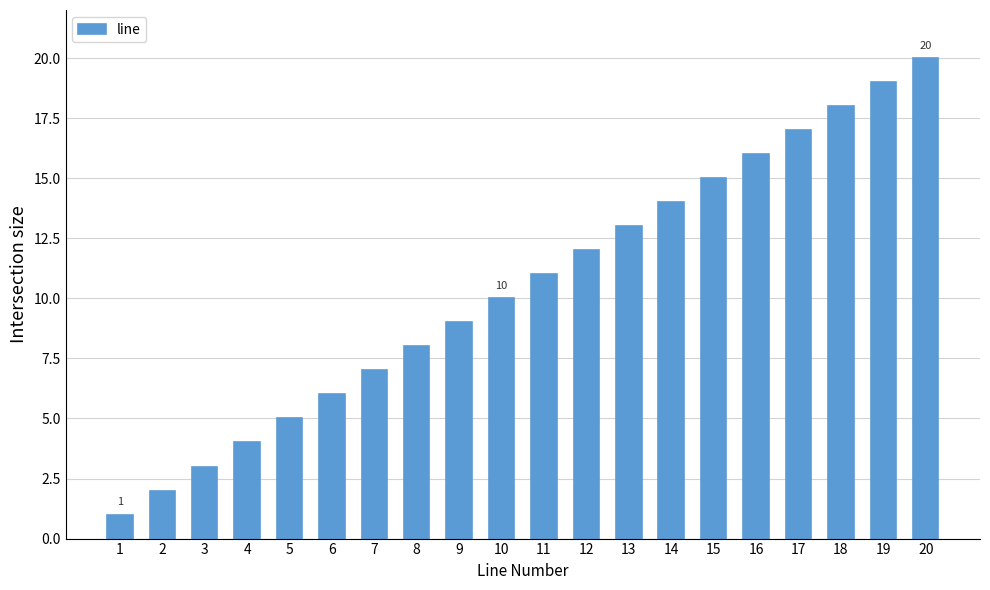

Approximately how many times larger is the value at 8 compared to 15?

0.5